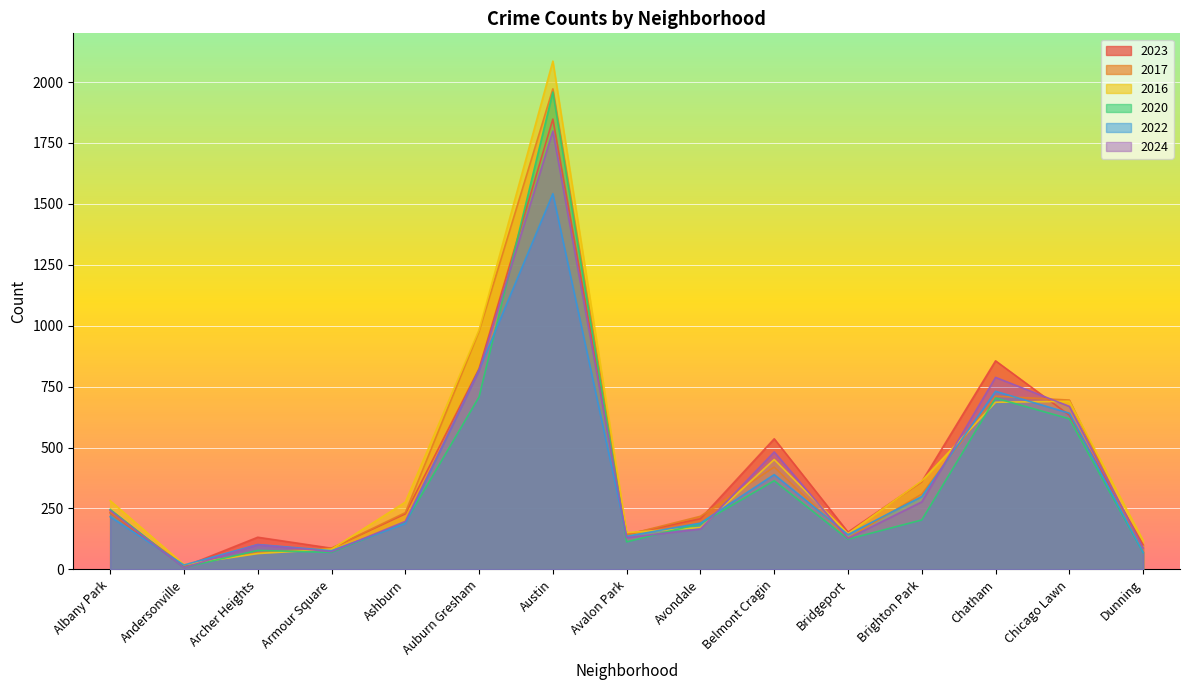

The 2020 series shows 193 at Ashburn. True or false?

True